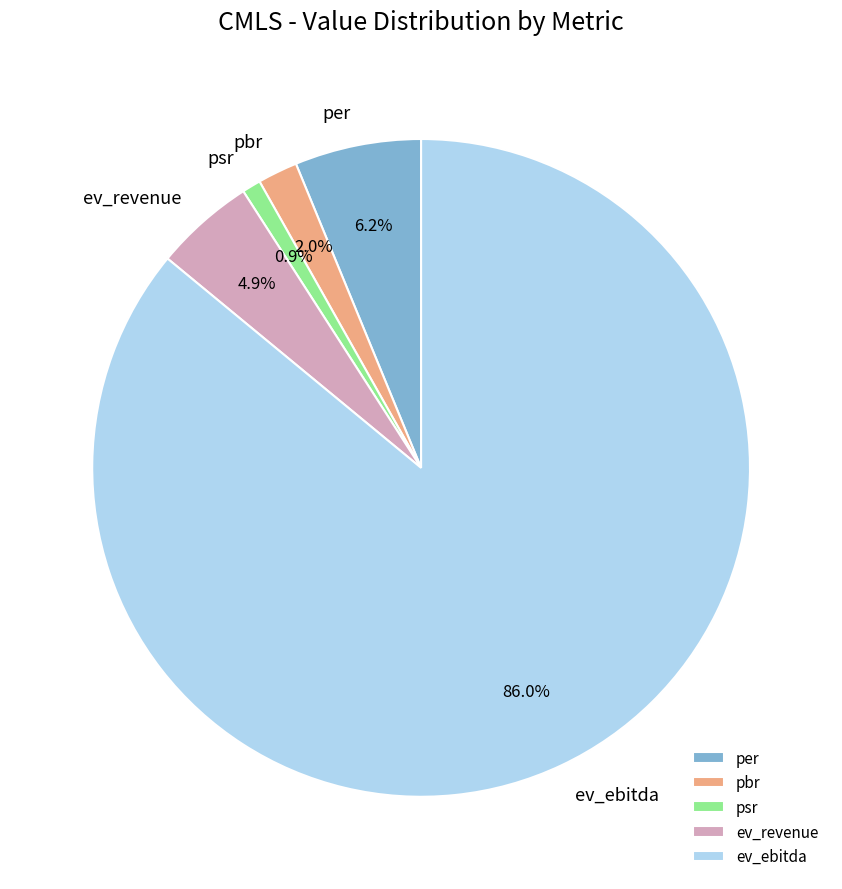

What percentage is the per slice, to the nearest percent?

6%